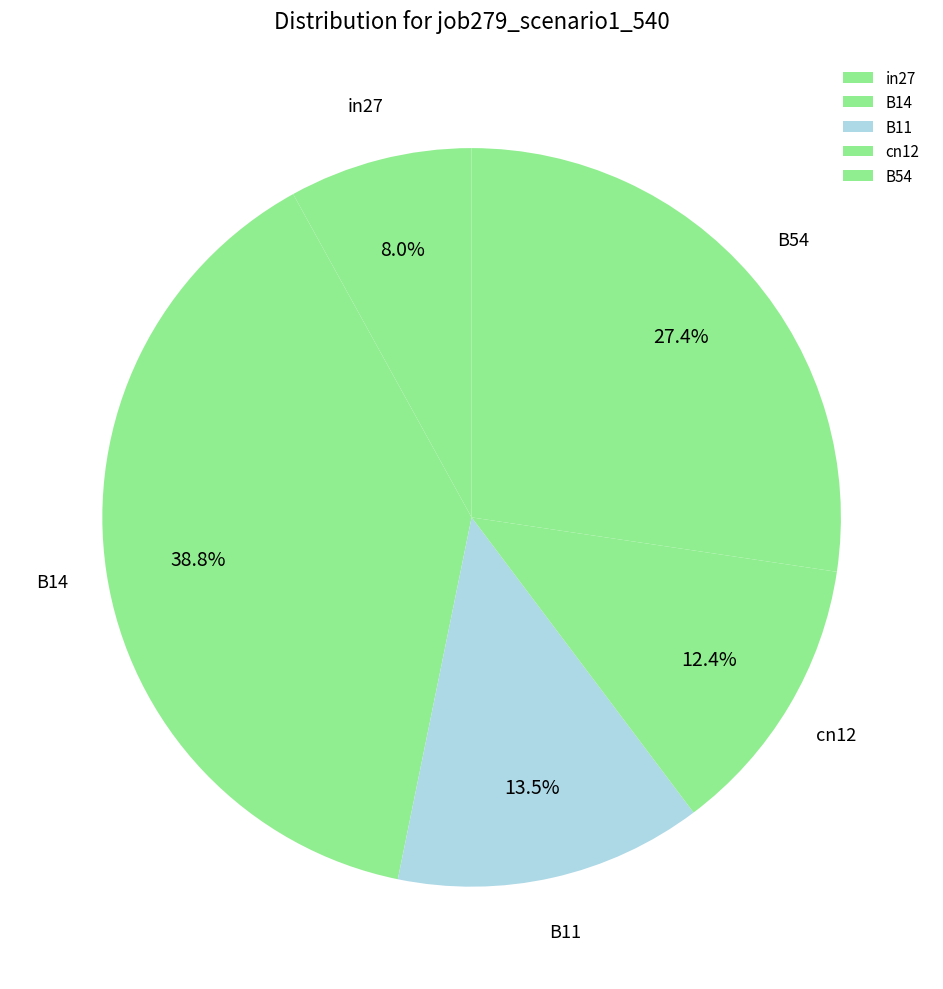

True or false: B54 accounts for 27% of the total.

True